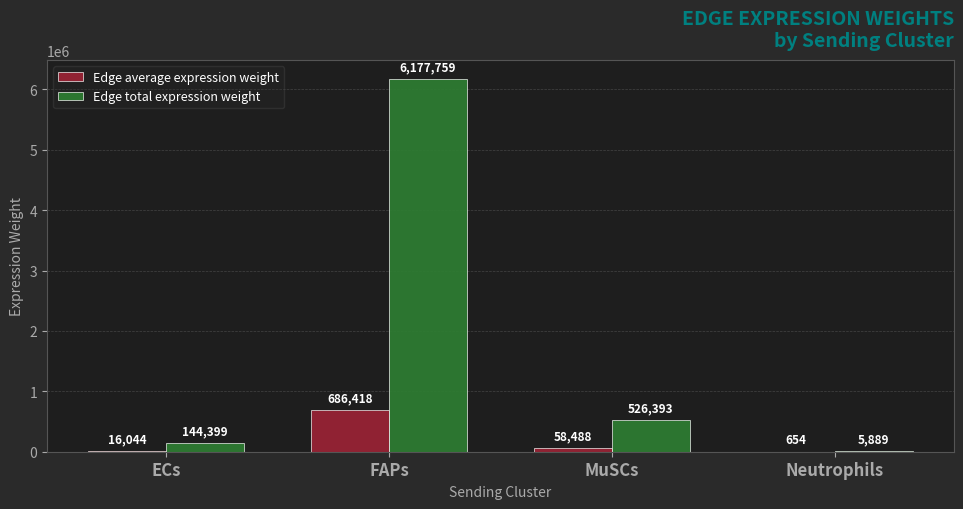

True or false: Edge total expression weight has a value of 6177758.9 at FAPs.

True